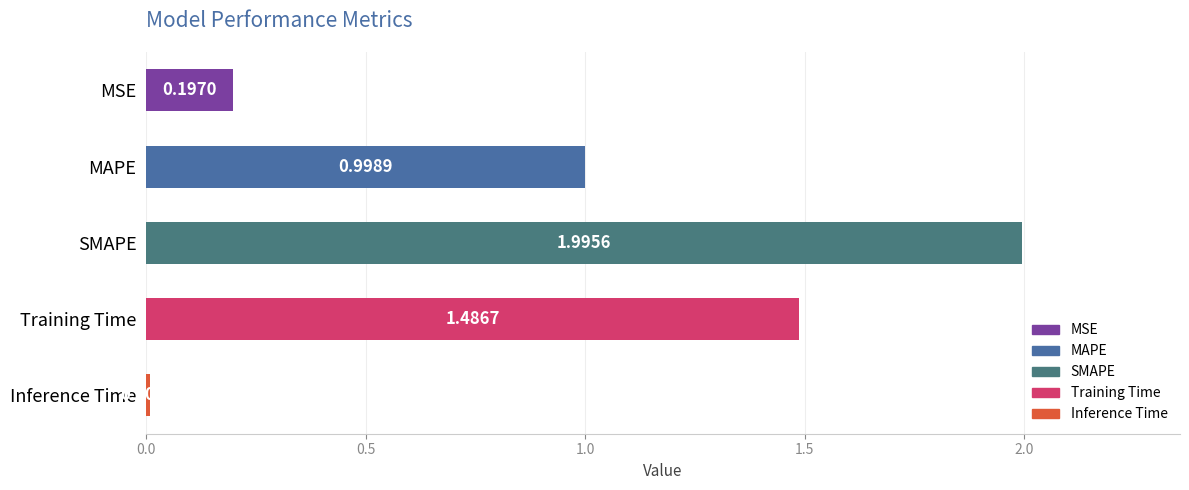

Where is the data nearest to the value 1?

MAPE